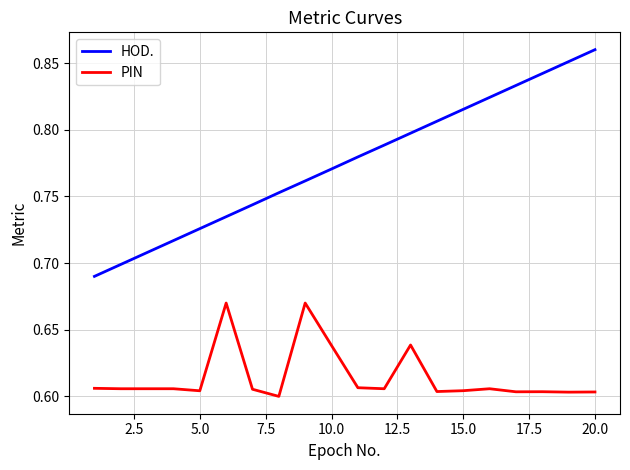

List the series in order of their overall mean, highest first.

HOD., PIN